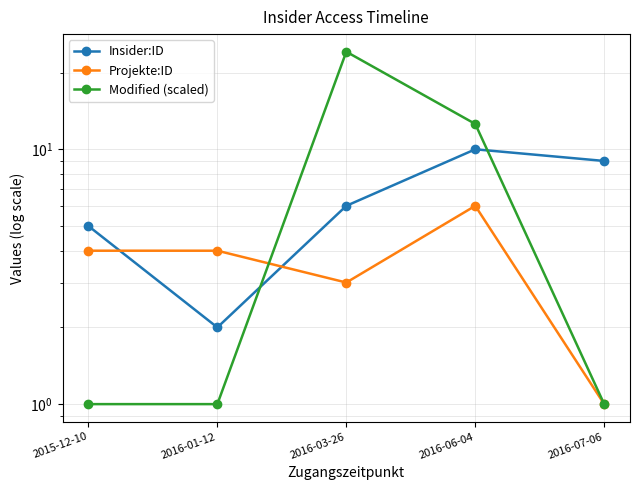

Is it true that Modified (scaled) equals 6.1 at 2016-03-26?

False